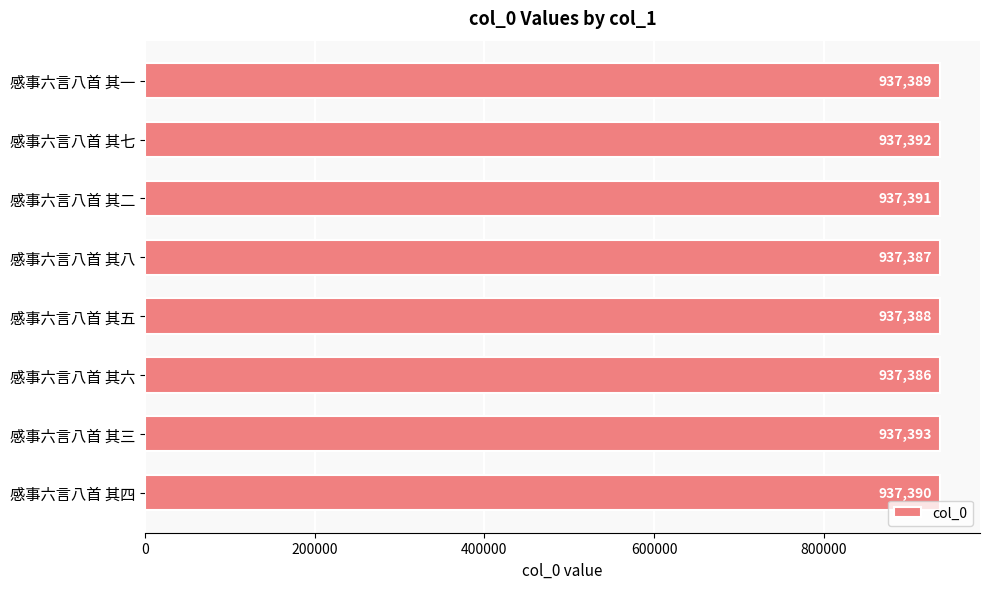

What is the value of the 4th bar from the top?

937387